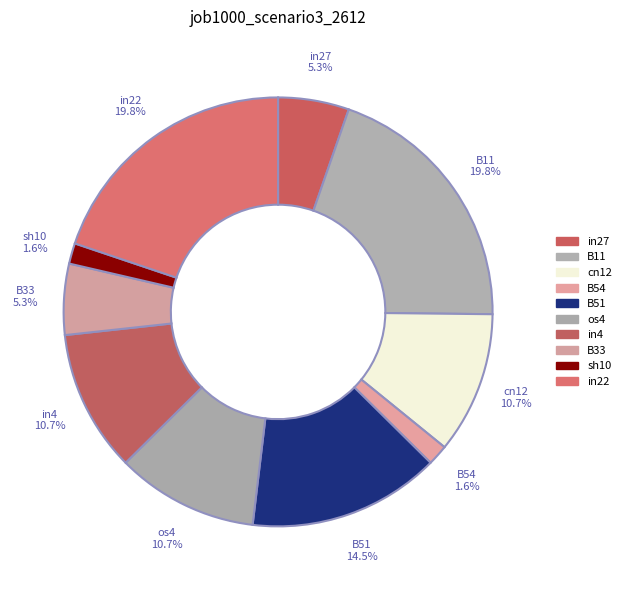

To the nearest percent, what is the difference between the largest and smallest slice percentages?

18%